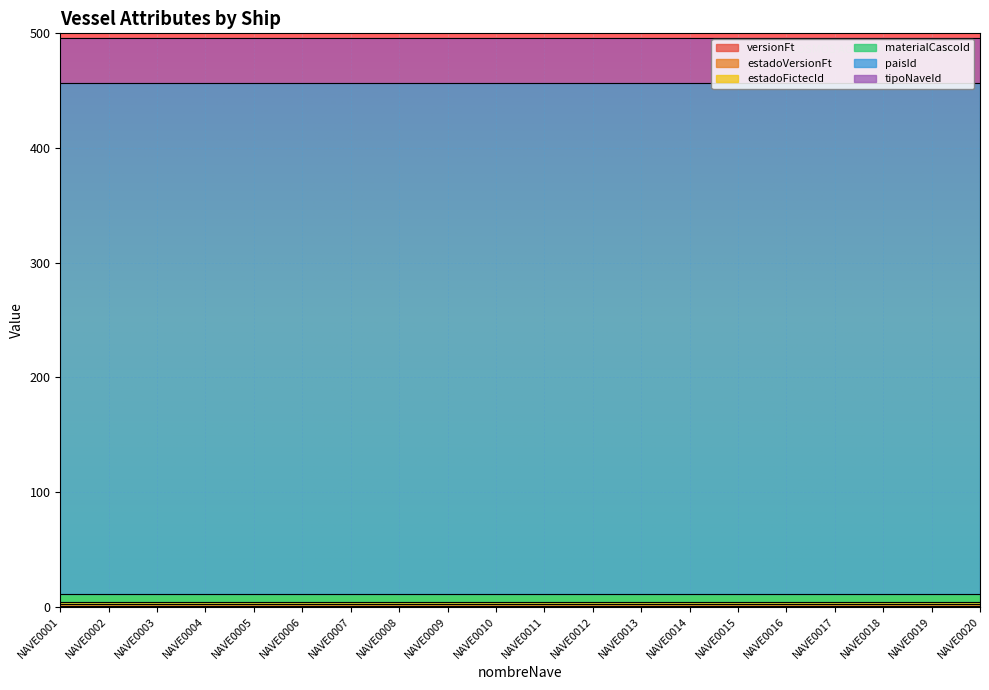

Reading right to left, extract all data points from this chart.

versionFt: 1	1	1	1	1	1	1	1	1	1	1	1	1	1	1	1	1	1	1	1
estadoVersionFt: 1	1	1	1	1	1	1	1	1	1	1	1	1	1	1	1	1	1	1	1
estadoFictecId: 2	2	2	2	2	2	2	2	2	2	2	2	2	2	2	2	2	2	2	2
materialCascoId: 7	7	7	7	7	7	7	7	7	7	7	7	7	7	7	7	7	7	7	7
paisId: 446	446	446	446	446	446	446	446	446	446	446	446	446	446	446	446	446	446	446	446
tipoNaveId: 39	39	39	39	39	39	39	39	39	39	39	39	39	39	39	39	39	39	39	39